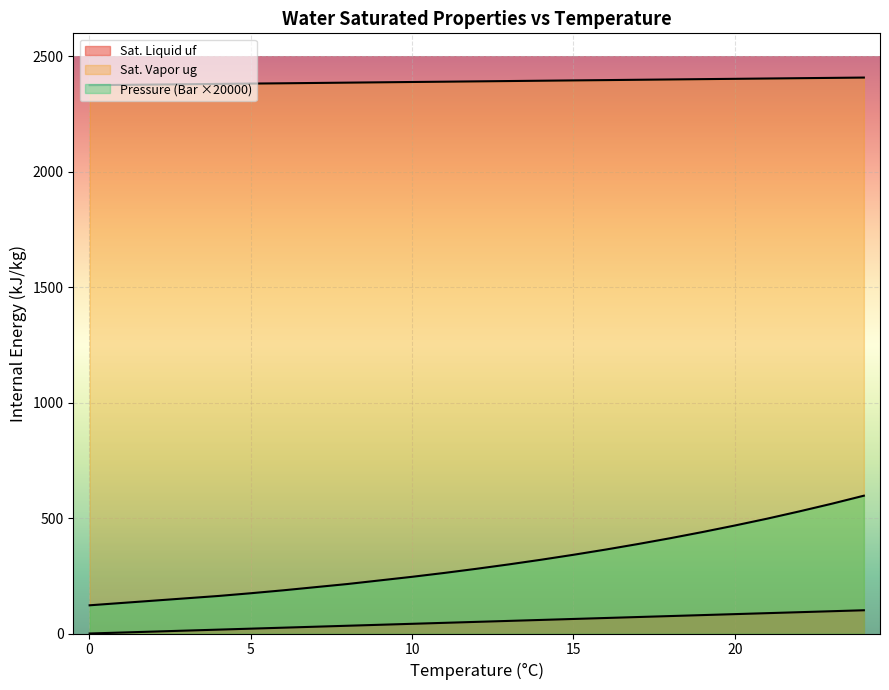

How many lines are shown in the chart?

3